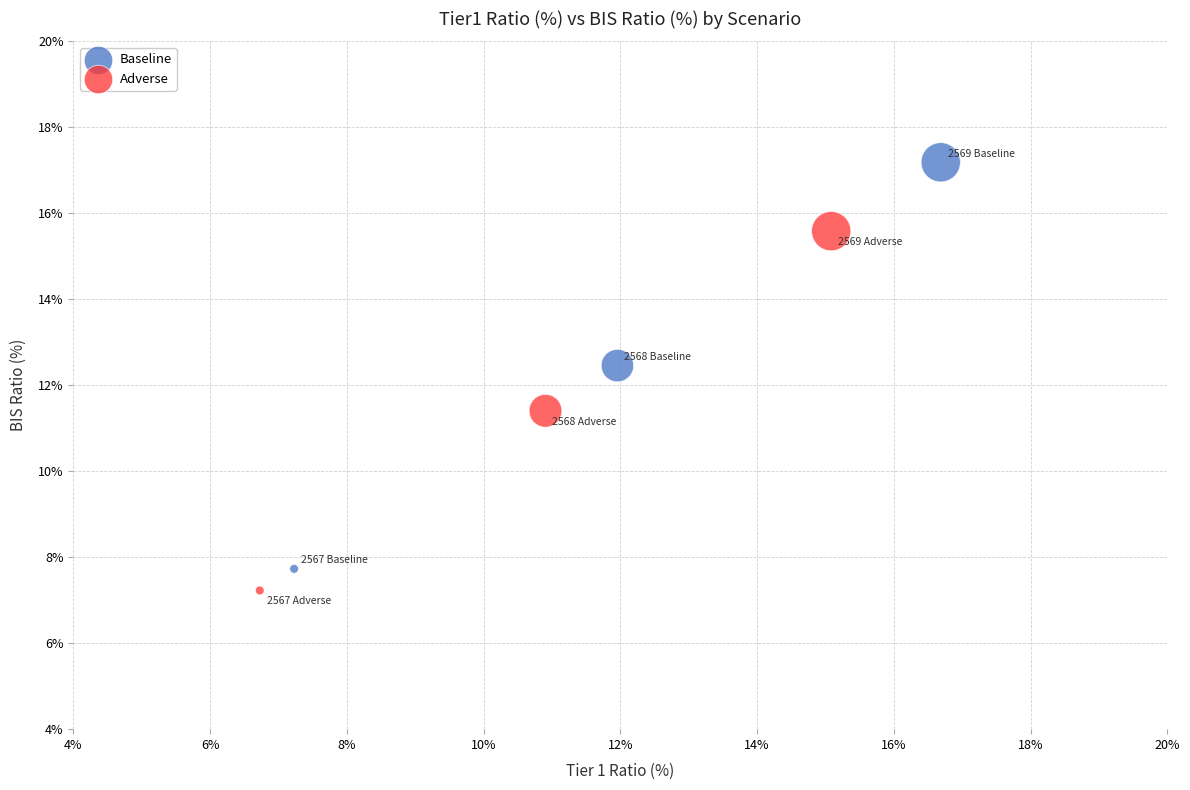

Which series contains the lowest Y value?

Adverse